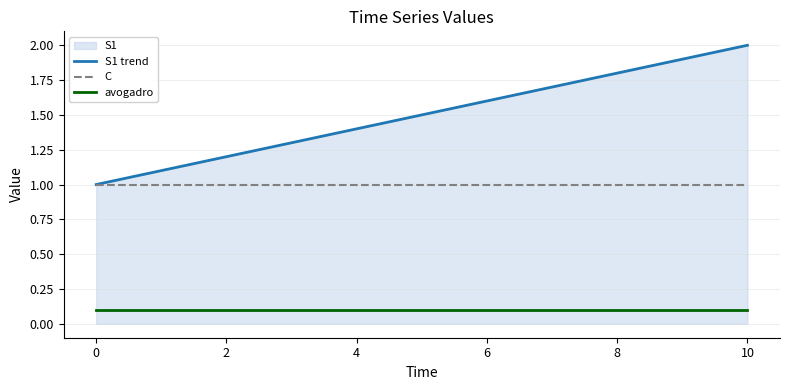

True or false: C and avogadro intersect in this chart.

False